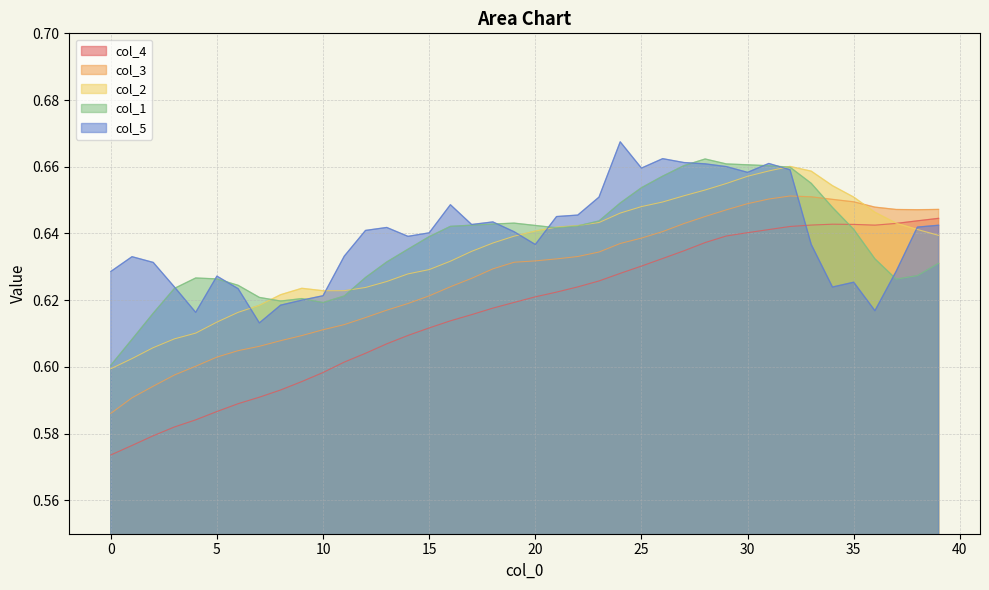

Rank the categories by col_3 value from highest to lowest.

32, 33, 31, 34, 35, 30, 36, 39, 37, 38, 29, 28, 27, 26, 25, 24, 23, 22, 21, 20, 19, 18, 17, 16, 15, 14, 13, 12, 11, 10, 9, 8, 7, 6, 5, 4, 3, 2, 1, 0